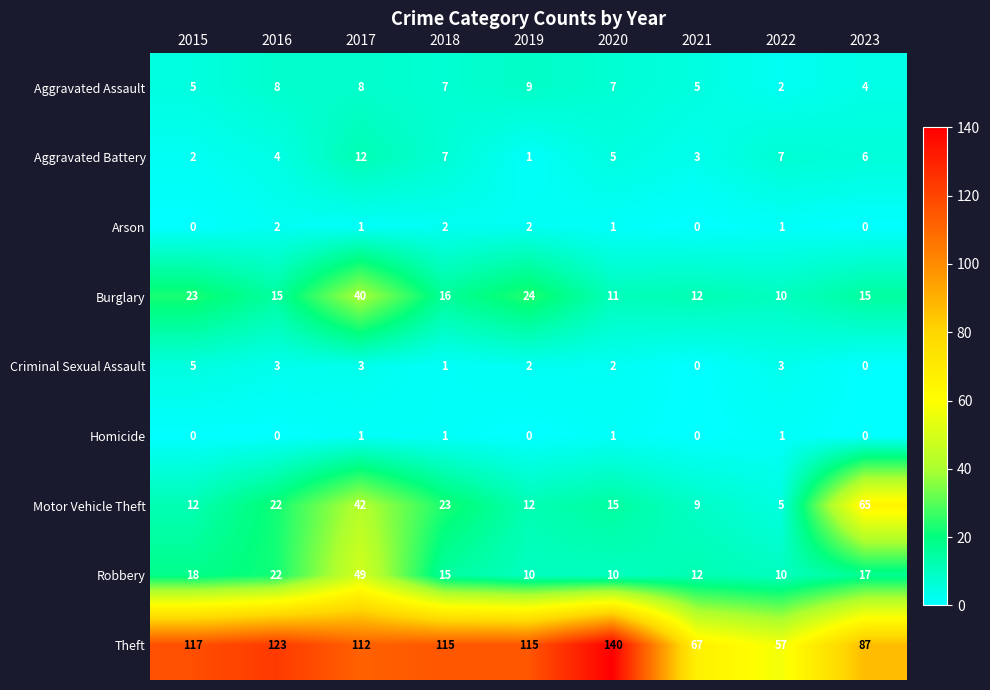

What is the minimum value for Robbery?

10